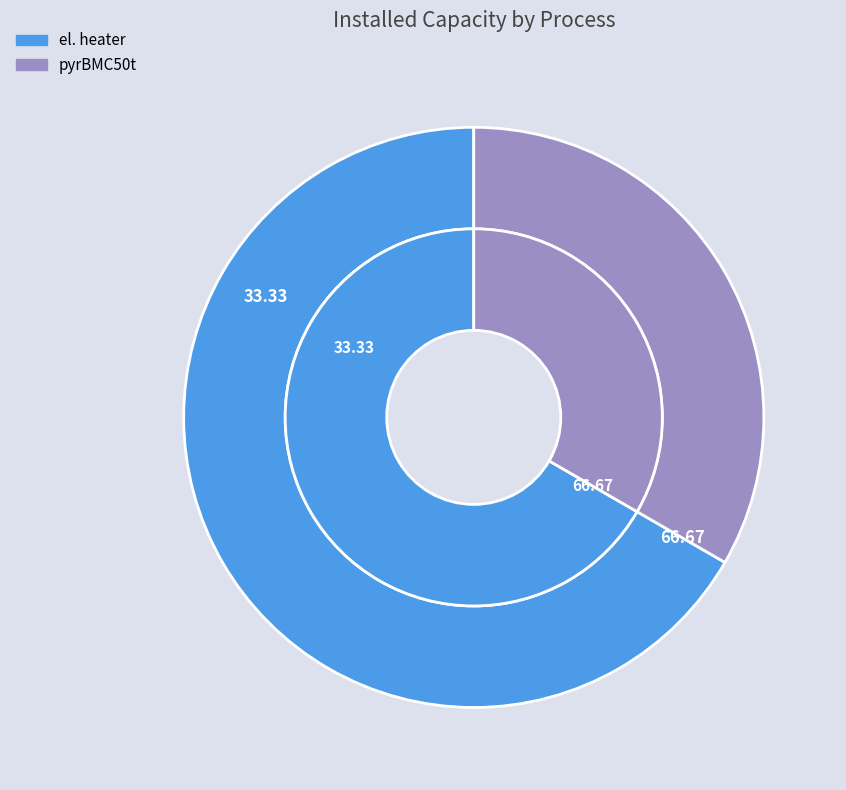

To the nearest percent, what portion does el. heater represent?

67%